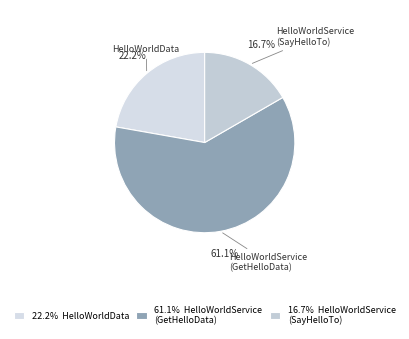

Which category has the biggest portion of the pie?

61.1% HelloWorldService (GetHelloData)